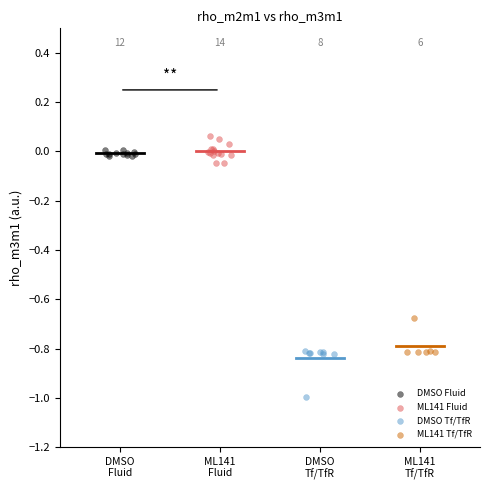

Which series reaches the maximum Y coordinate?

ML141 Fluid